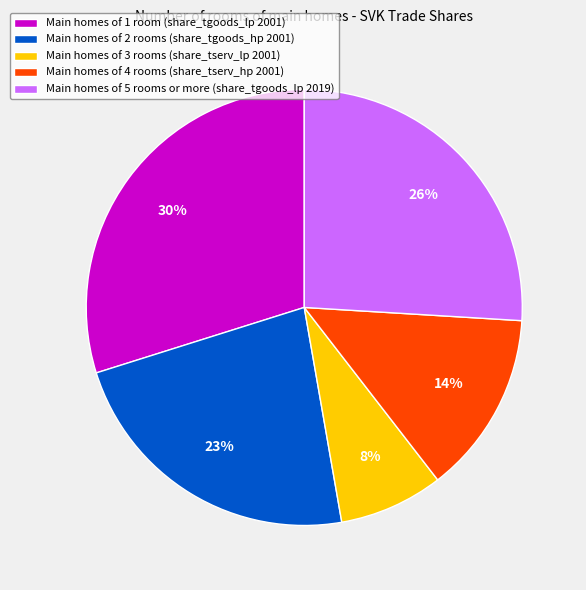

Which slice is the smallest?

Main homes of 3 rooms (share_tserv_lp 2001)